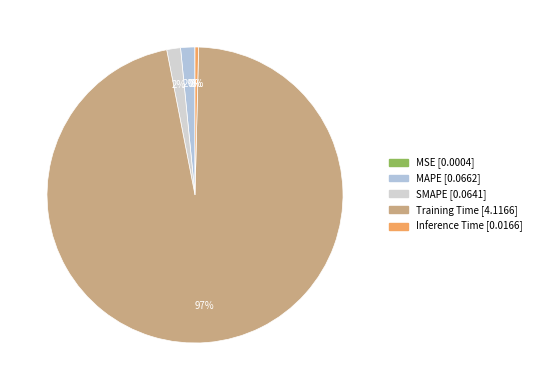

Which has a higher value, MSE or MAPE?

MAPE